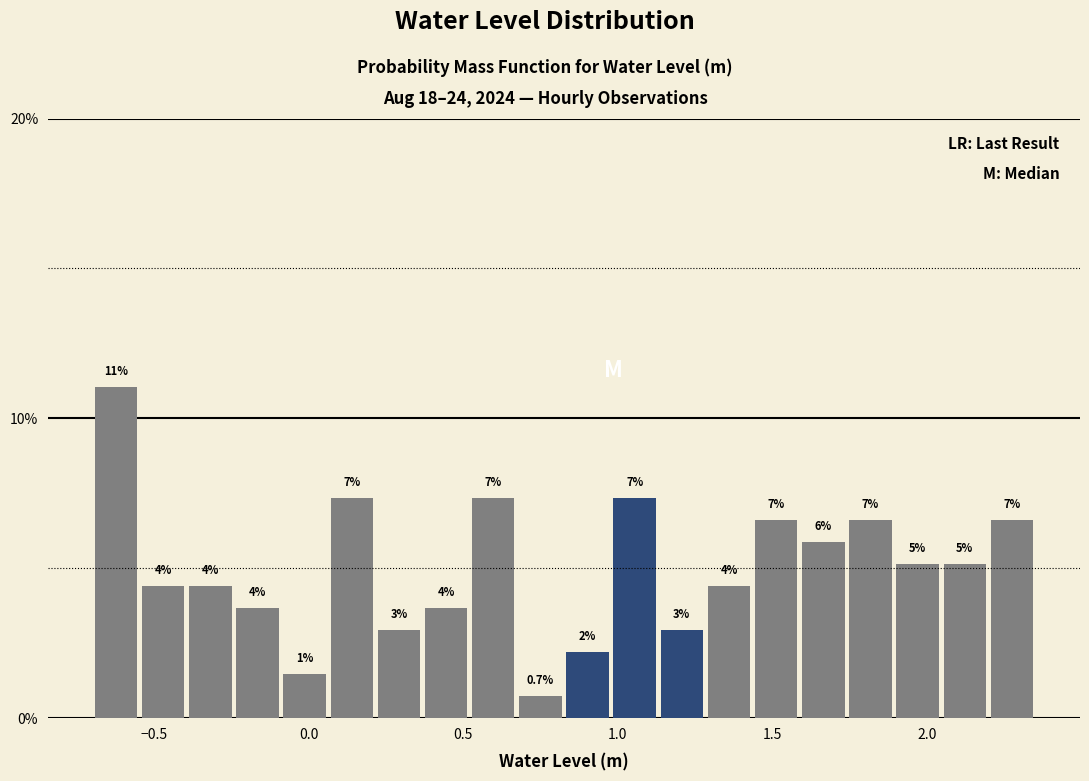

Around what value on the x-axis is the tallest bar? Give the approximate position of its centre, as read against the axis.

-0.60